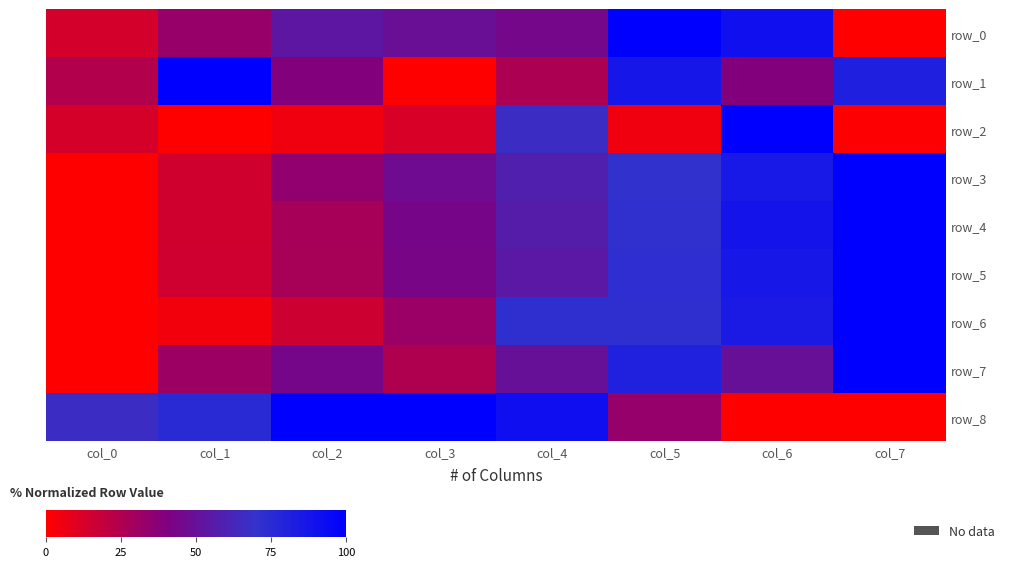

Which series changed the most between col_2 and col_3?

row_1